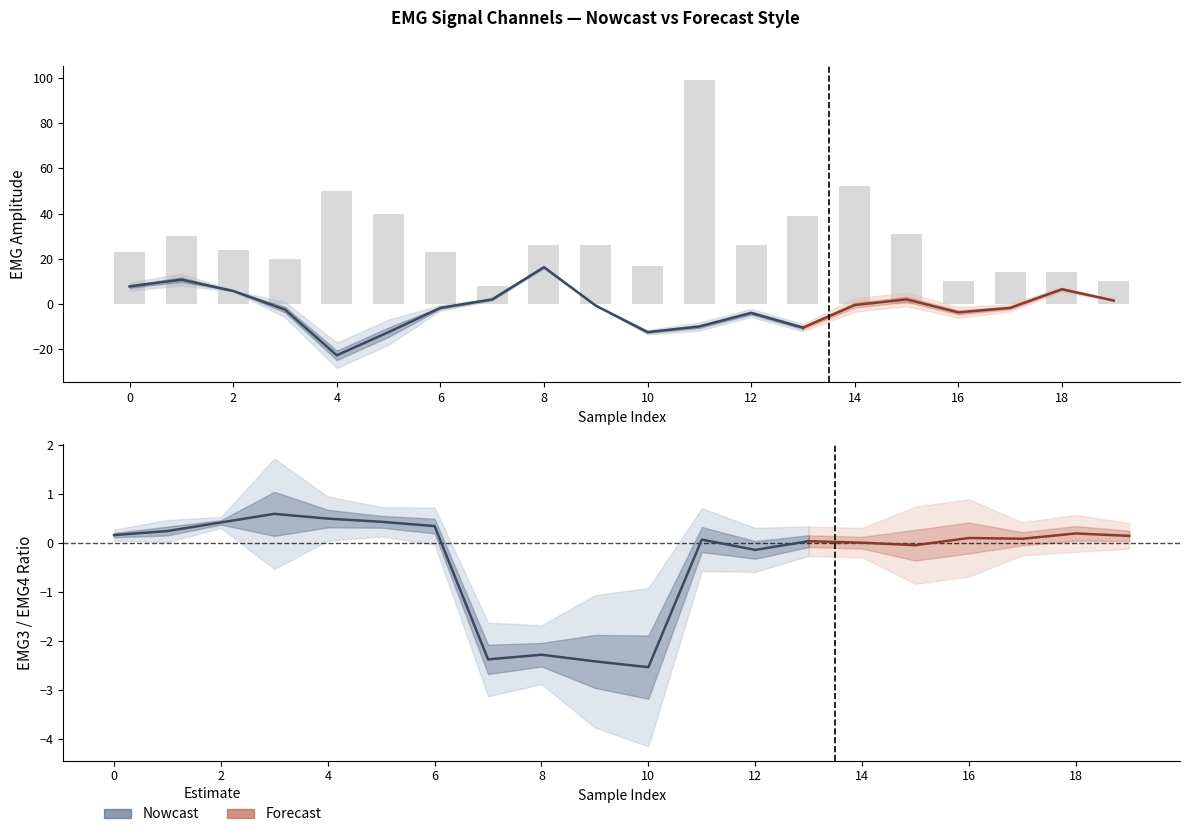

Where does the emg3 series first go above 3?

1